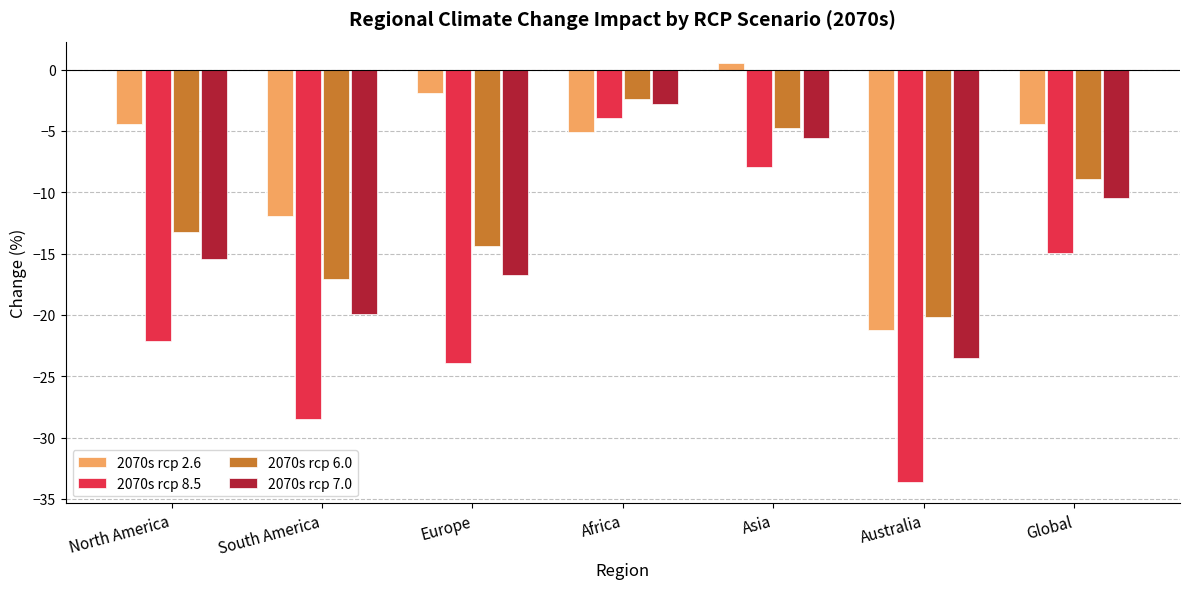

Which category has the lowest value across all series?

Australia